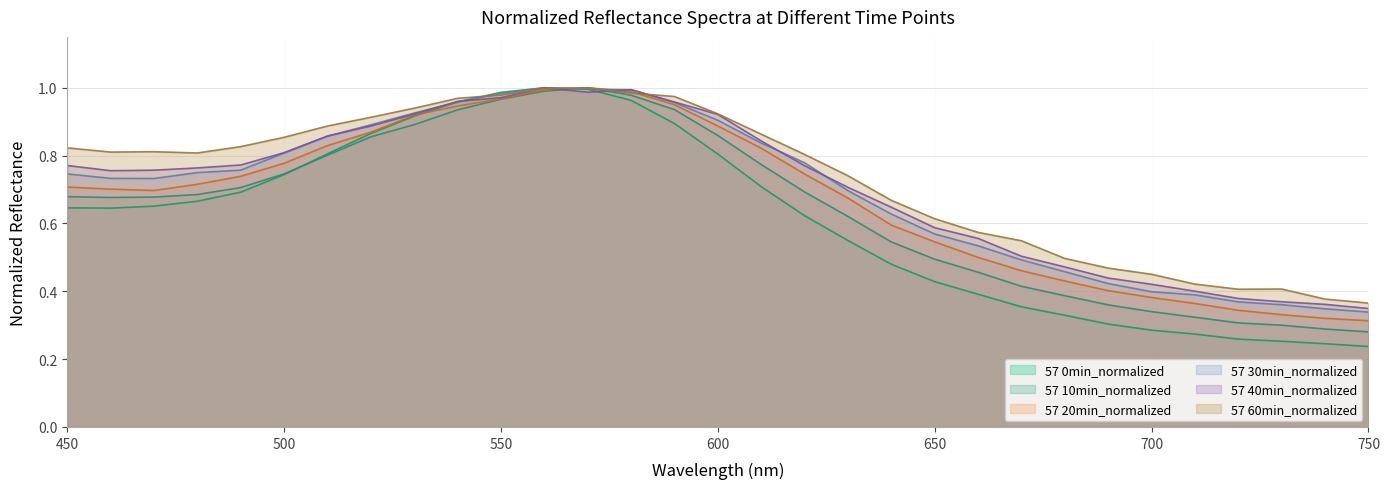

At which category is the sum across all series the highest?

560